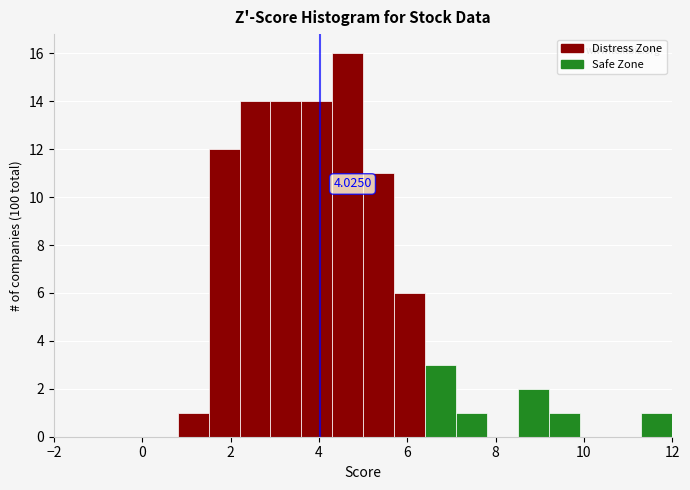

Around what value on the x-axis is the tallest bar? Give the approximate position of its centre, as read against the axis.

4.6